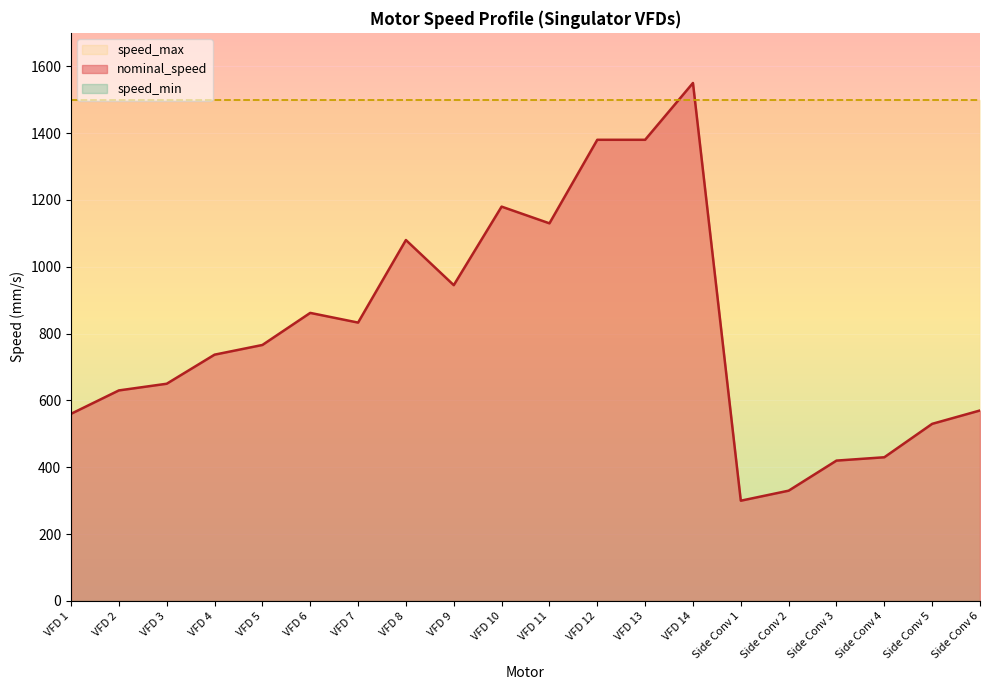

At which label is speed_max closest to 1500?

VFD 1